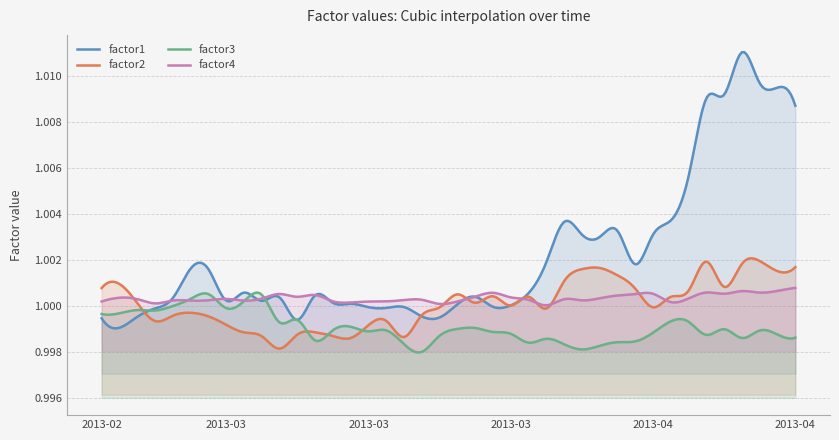

True or false: factor4 has a value of 0.6 at 2013-03-07.

False